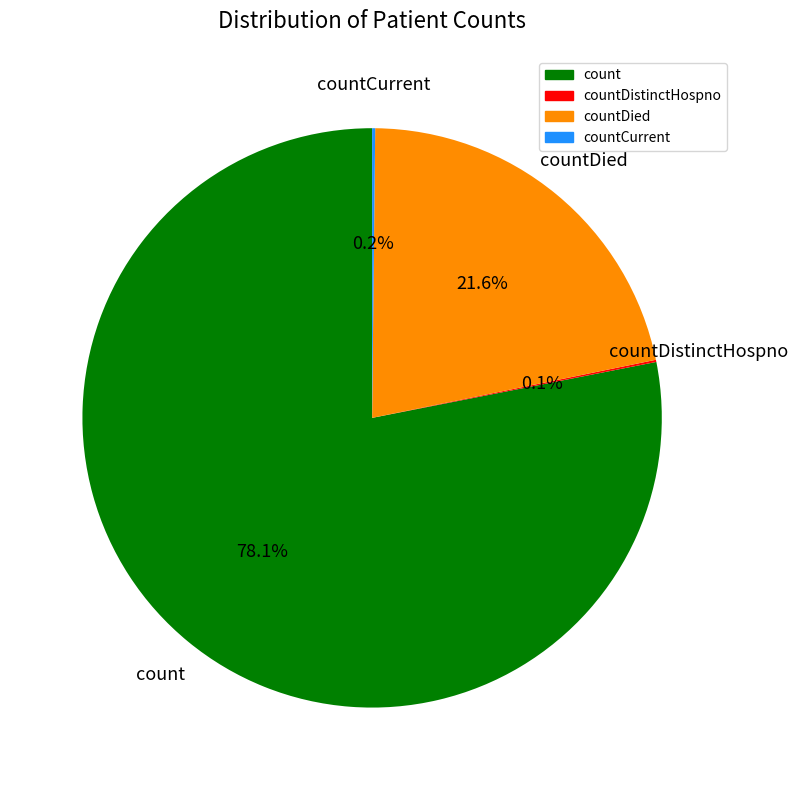

Is there any slice that represents more than half of the pie?

Yes